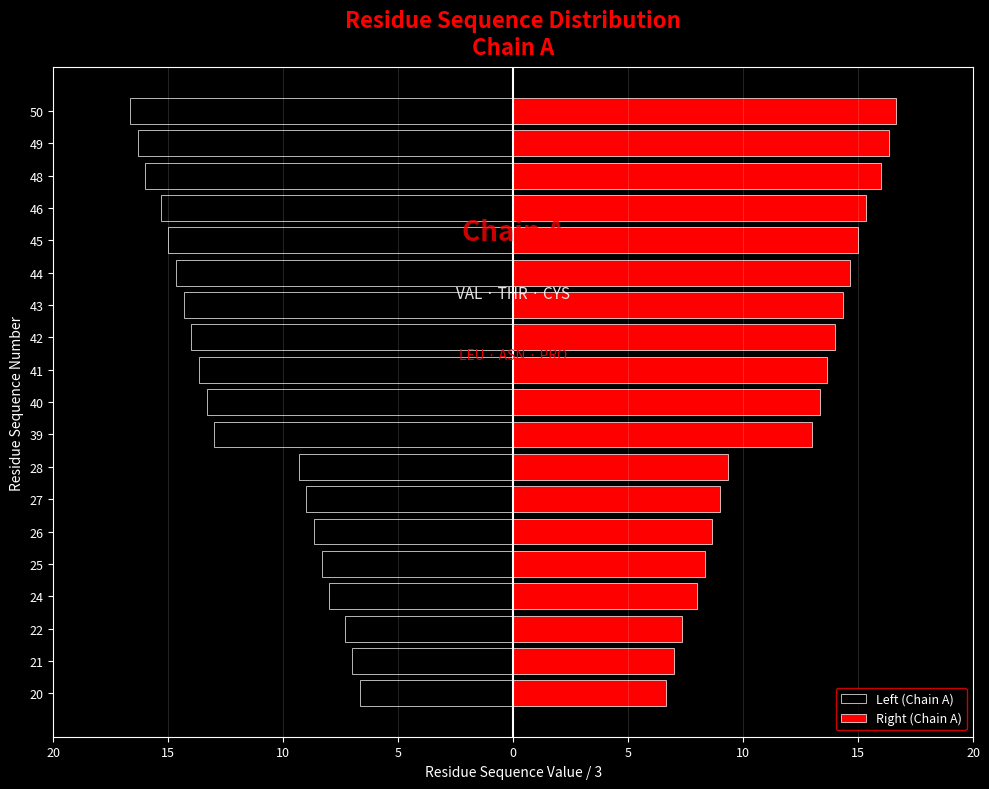

Are the bars horizontal?

Yes